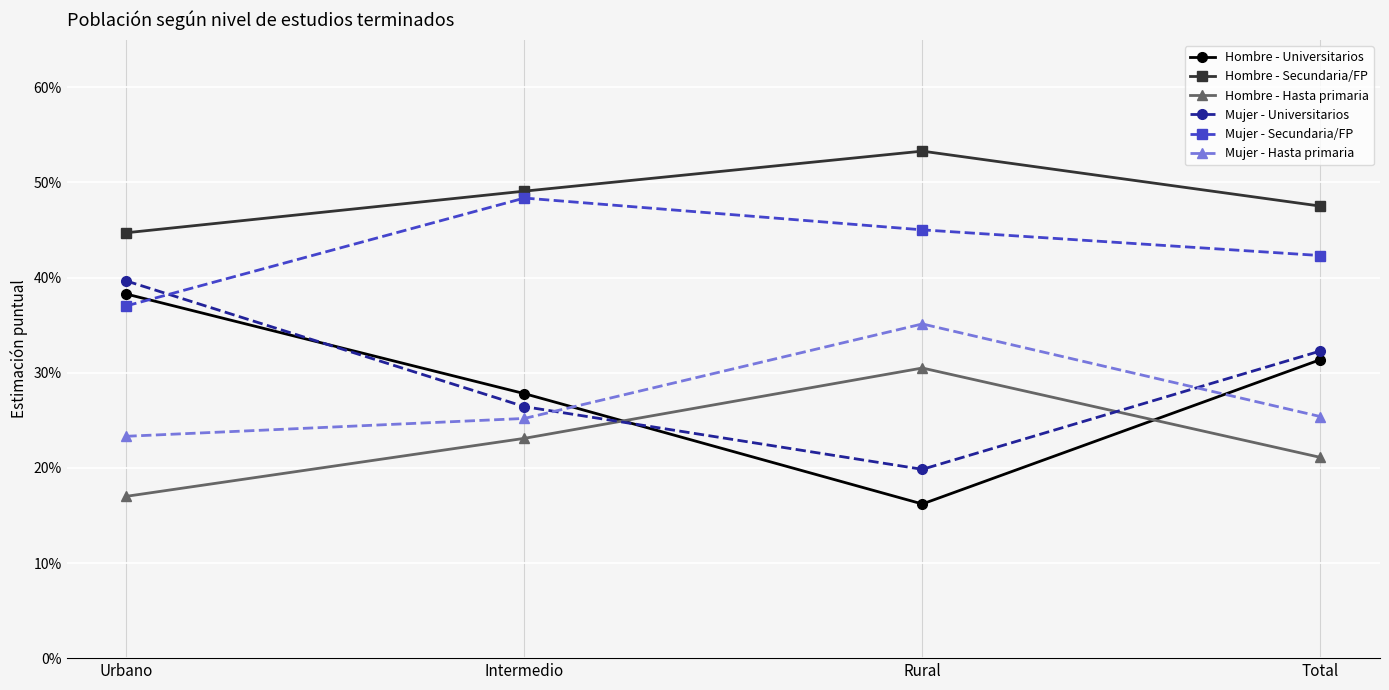

The value of Mujer - Secundaria/FP at Urbano is 0.4. True or false?

True